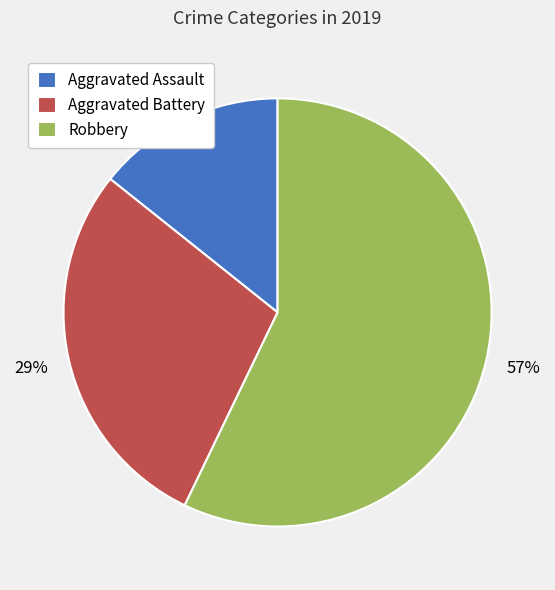

Is there a majority slice in this chart?

Yes